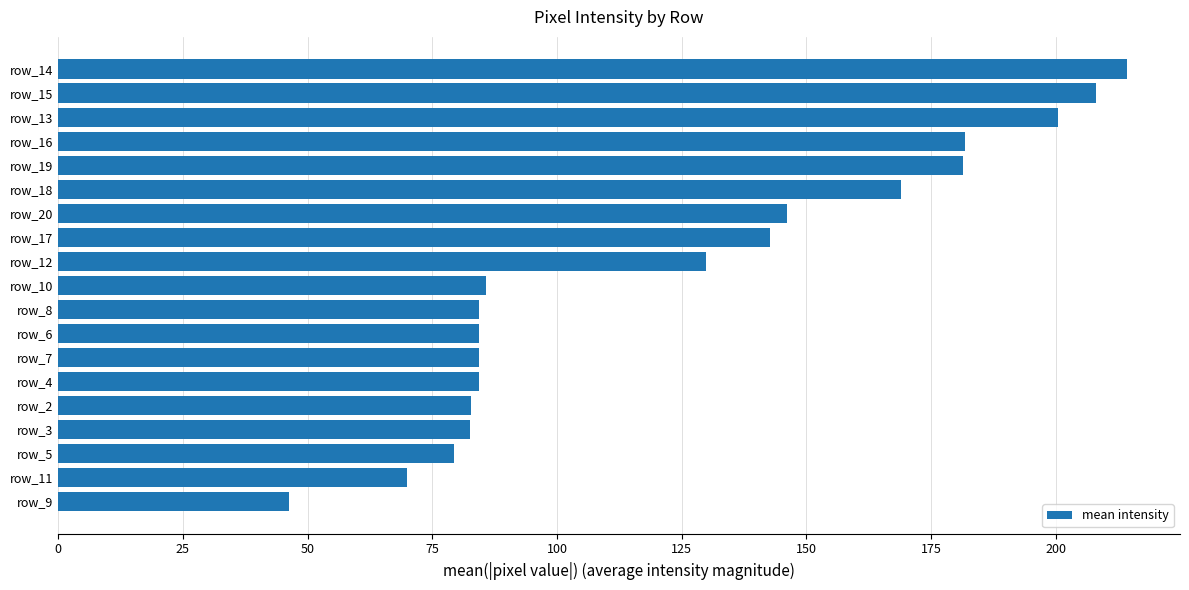

The chart shows a value of 74.1 at row_18. True or false?

False